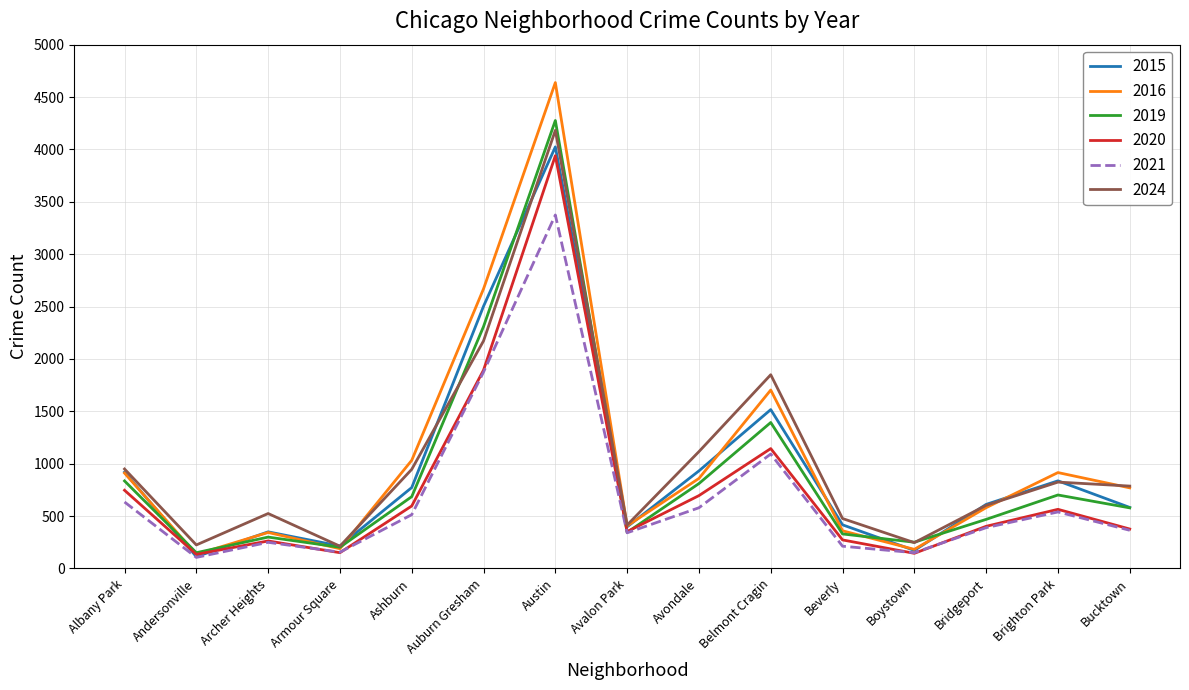

Is it true that 2016 equals 8251 at Austin?

False